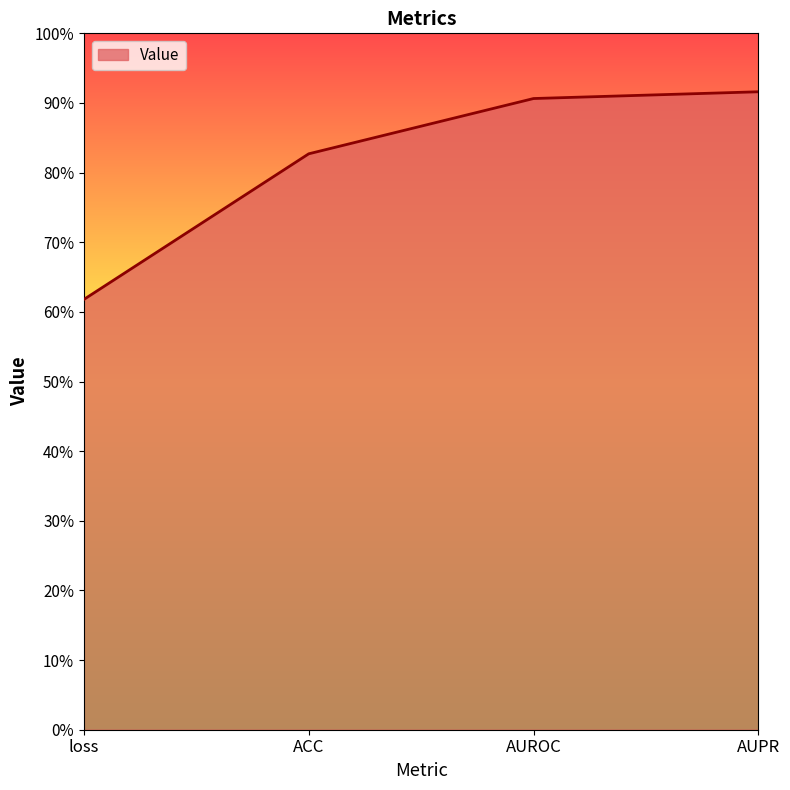

Does the chart display data point markers on the line(s)?

No